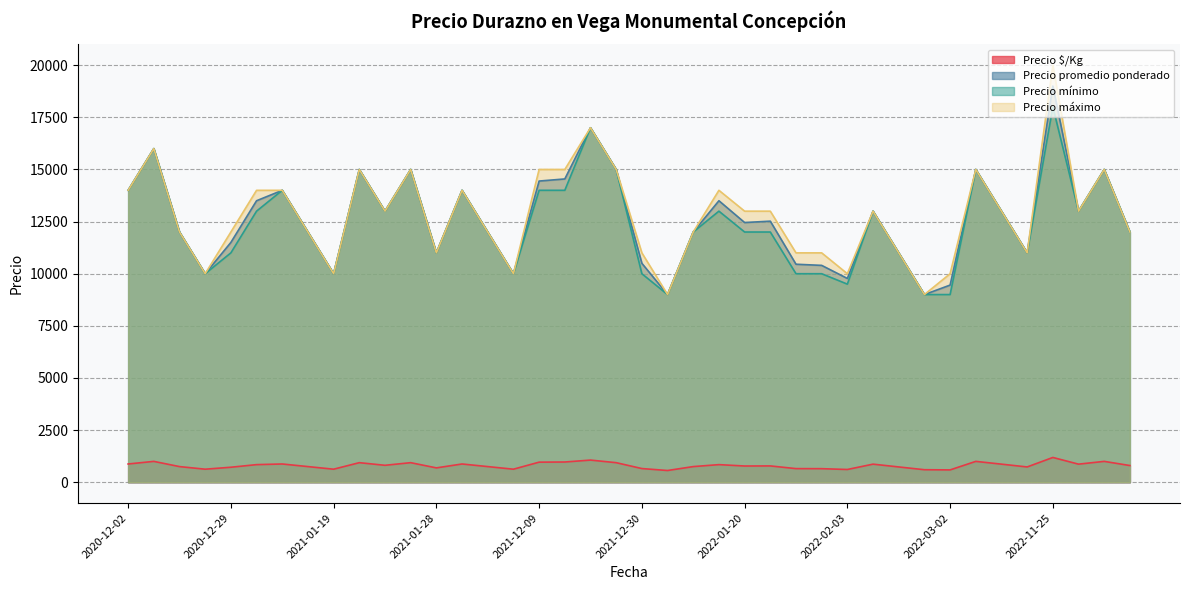

The value of Precio máximo at 2022-11-25 is 11125. True or false?

False